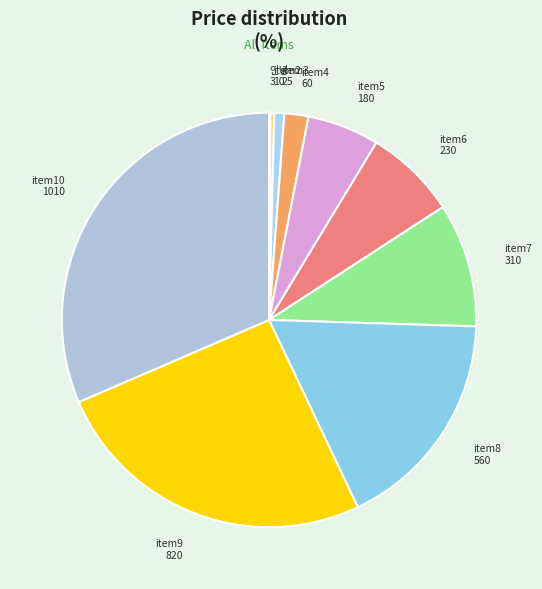

What is the largest slice in the pie chart?

item10